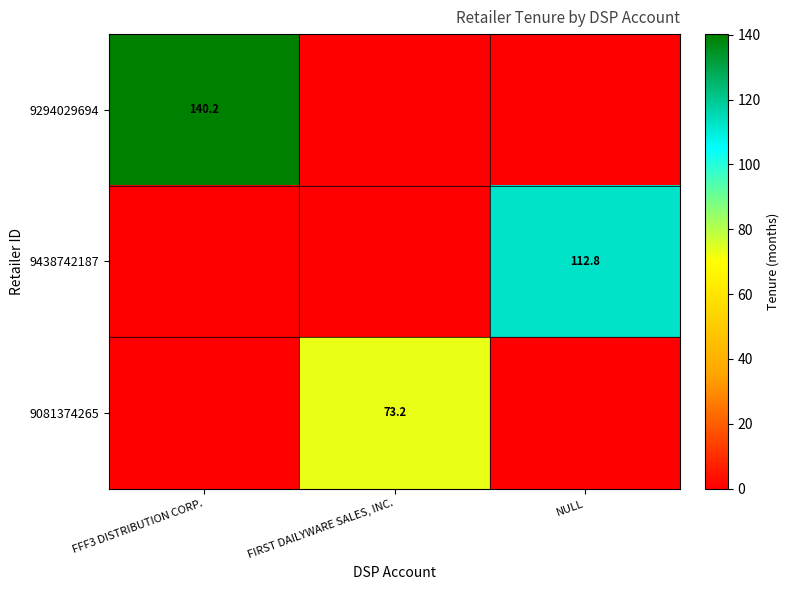

Is it true that 9081374265 equals 73.2 at FIRST DAILYWARE SALES, INC.?

True